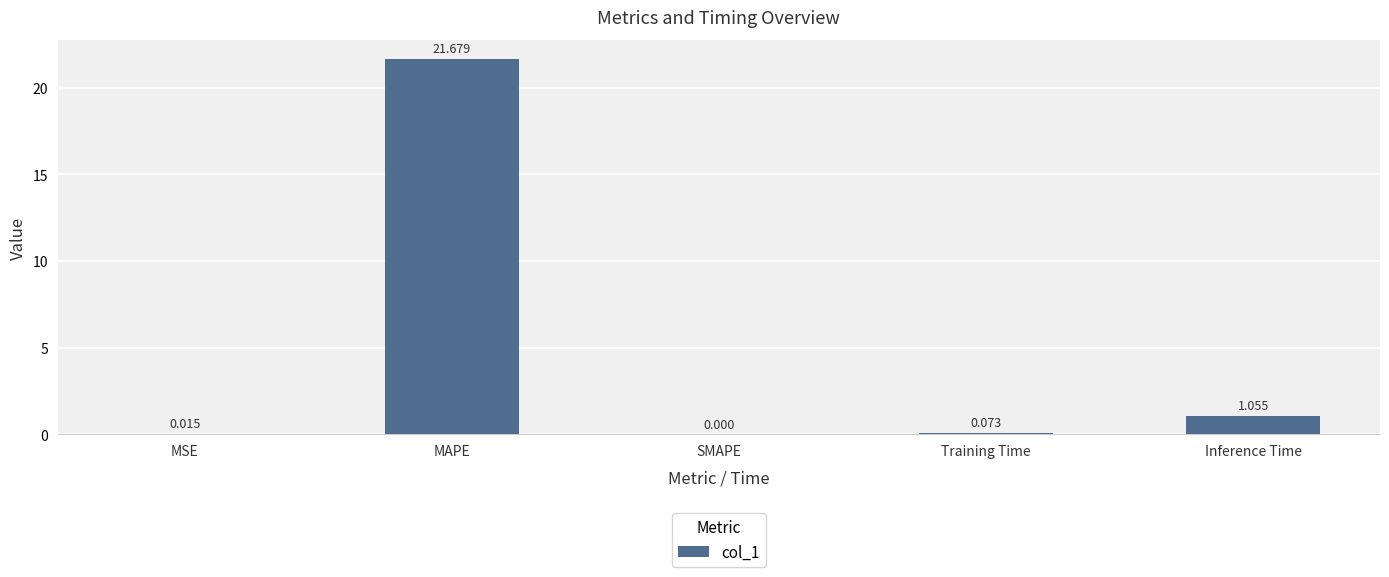

Is it true that the value at MAPE is 21.7?

True